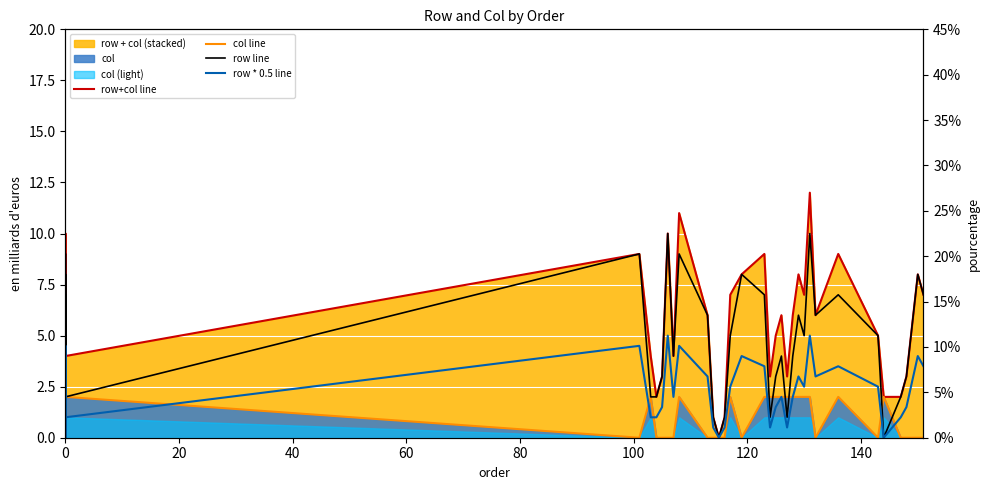

Which series has the largest total across all categories?

row+col line